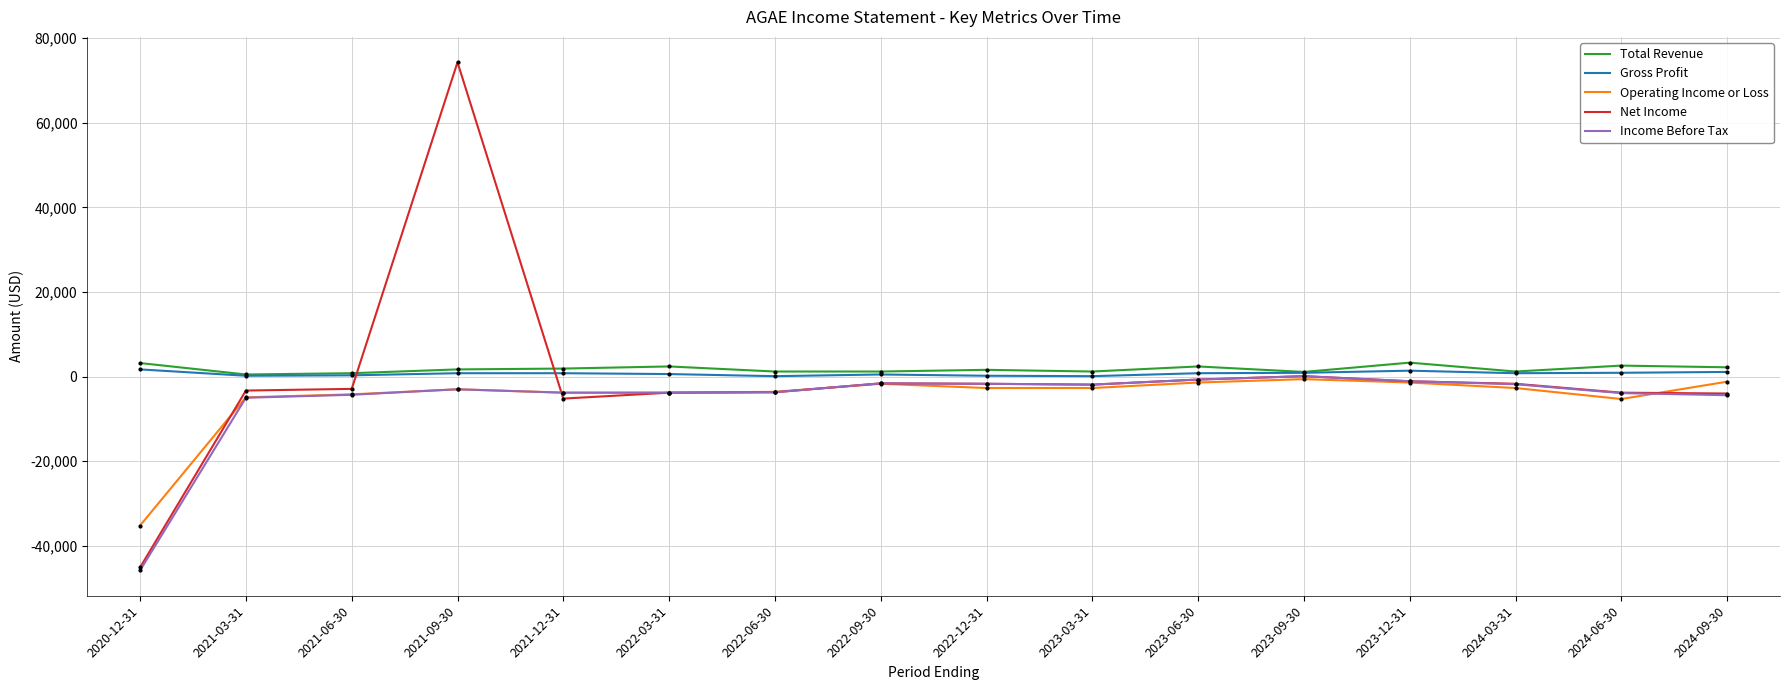

At which category does the chart reach its minimum across all series?

2020-12-31